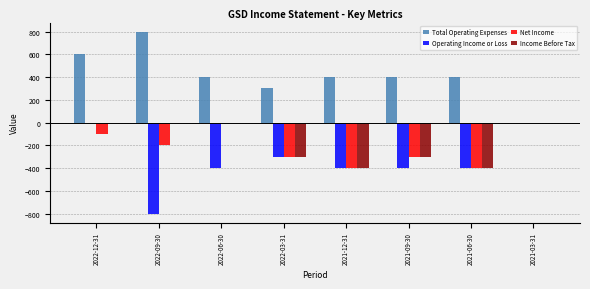

Which label corresponds to the largest value in the chart?

2022-09-30